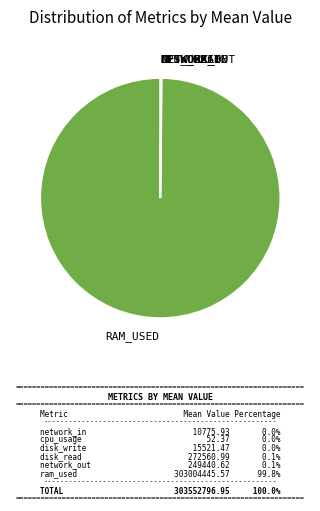

Is there a majority slice in this chart?

Yes